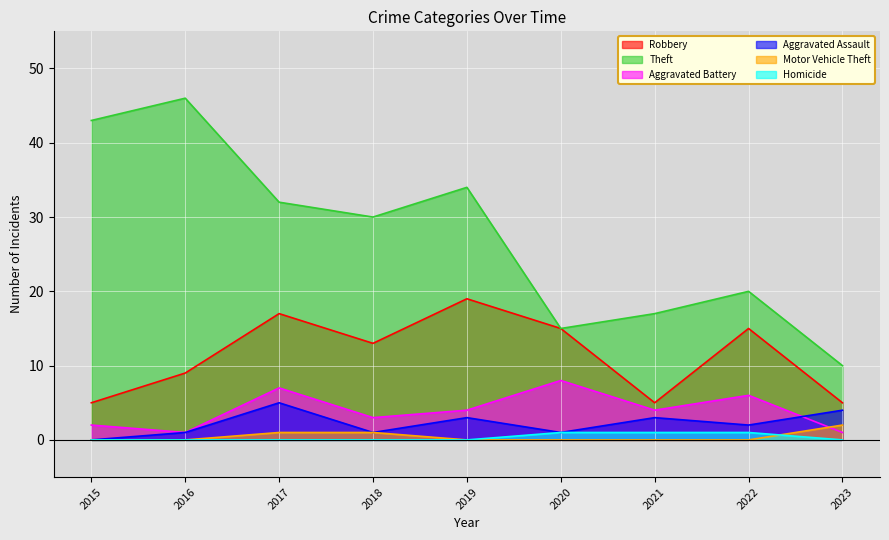

Rank the series at 2023 from highest to lowest value.

Theft, Robbery, Aggravated Assault, Motor Vehicle Theft, Aggravated Battery, Homicide